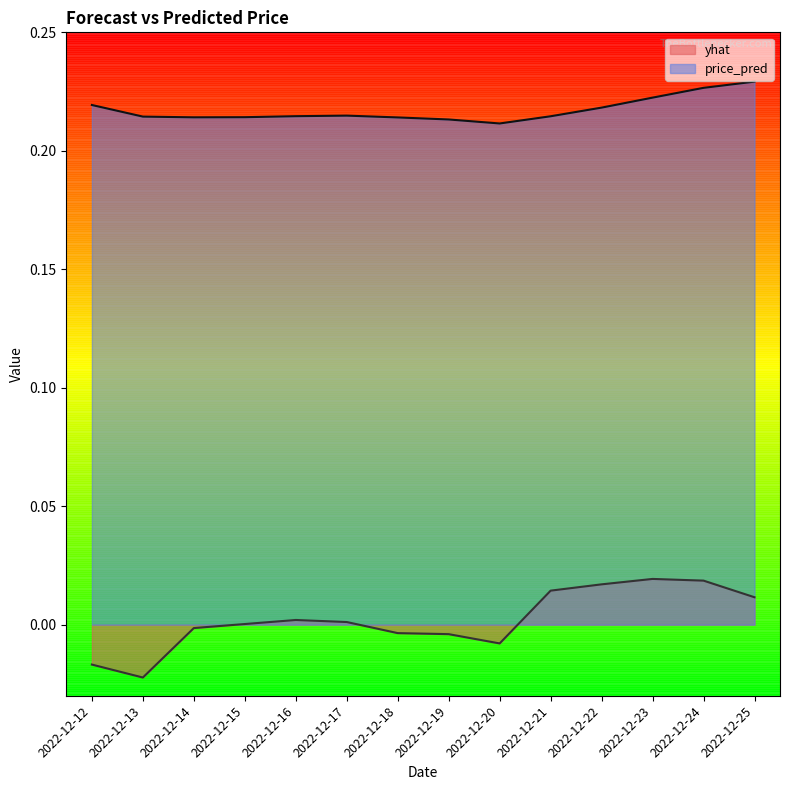

What is the average value of the price_pred series?

0.2